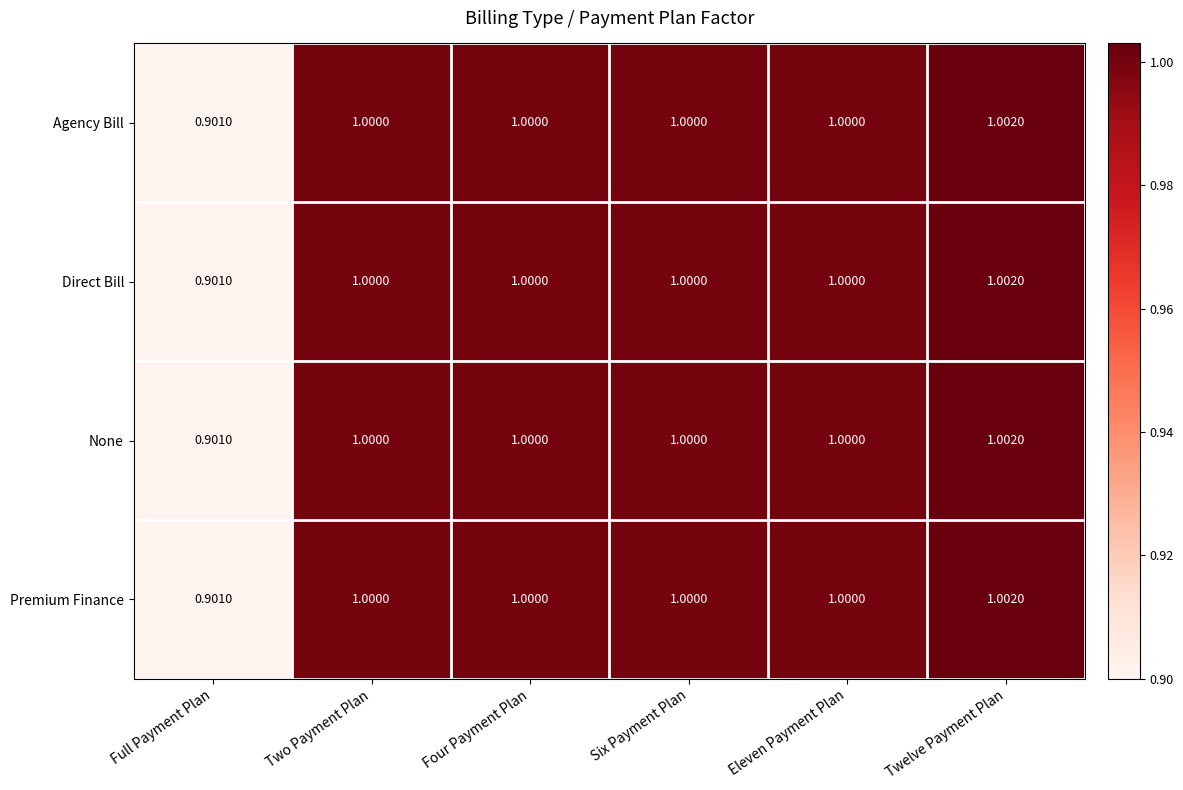

Is the value of None at Full Payment Plan greater than the value of Agency Bill at Eleven Payment Plan?

No